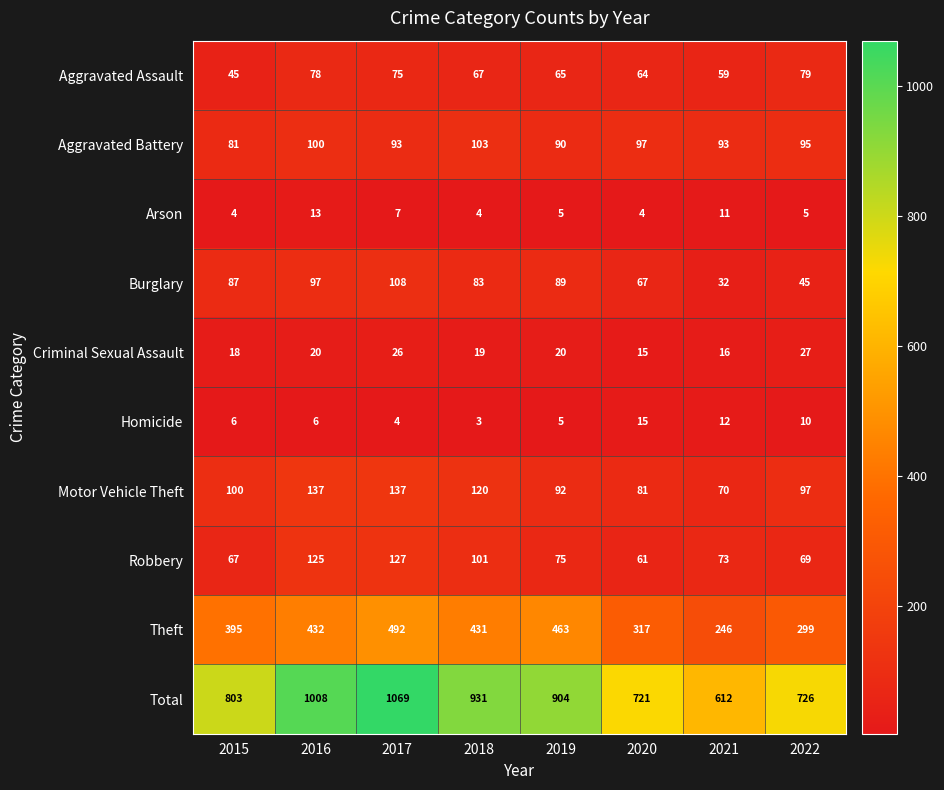

What is the minimum value shown in the chart?

3